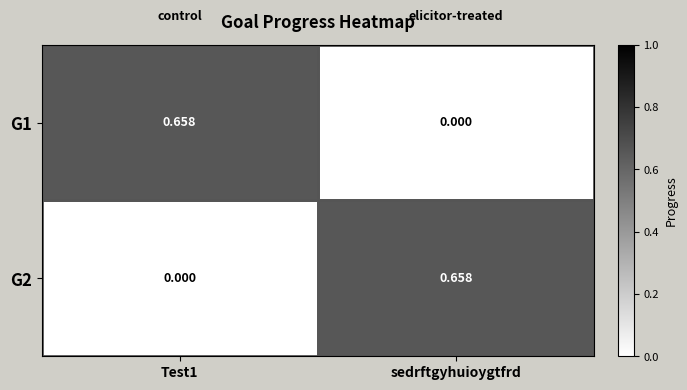

At which label is G1 closest to 0?

sedrftgyhuioygtfrd